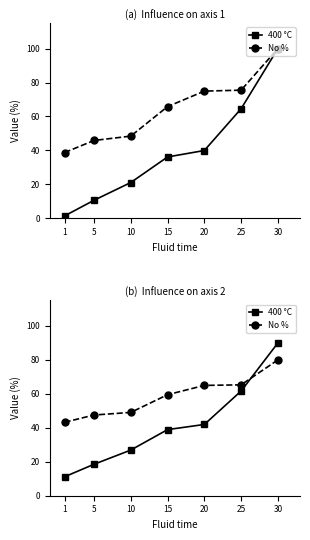

What is the difference between the maximum and second lowest values in the No % series?

32.5